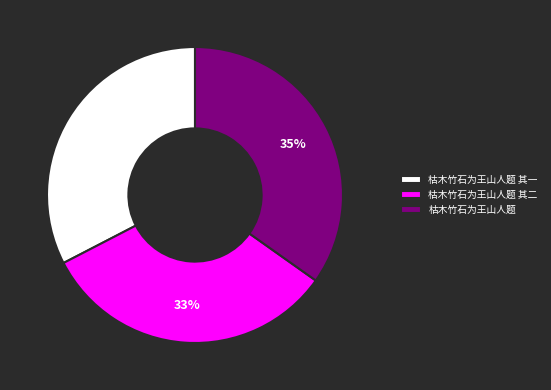

Which category has the biggest portion of the pie?

枯木竹石为王山人题